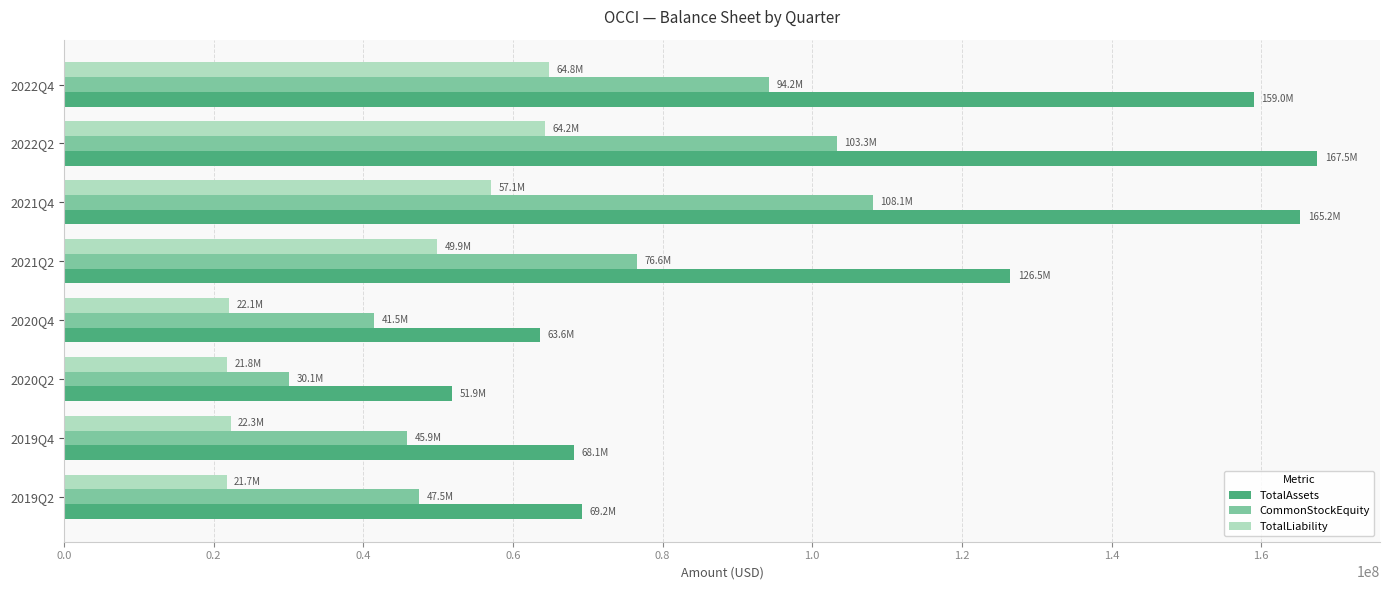

The value of TotalLiability at 2022Q4 is 27320062. True or false?

False